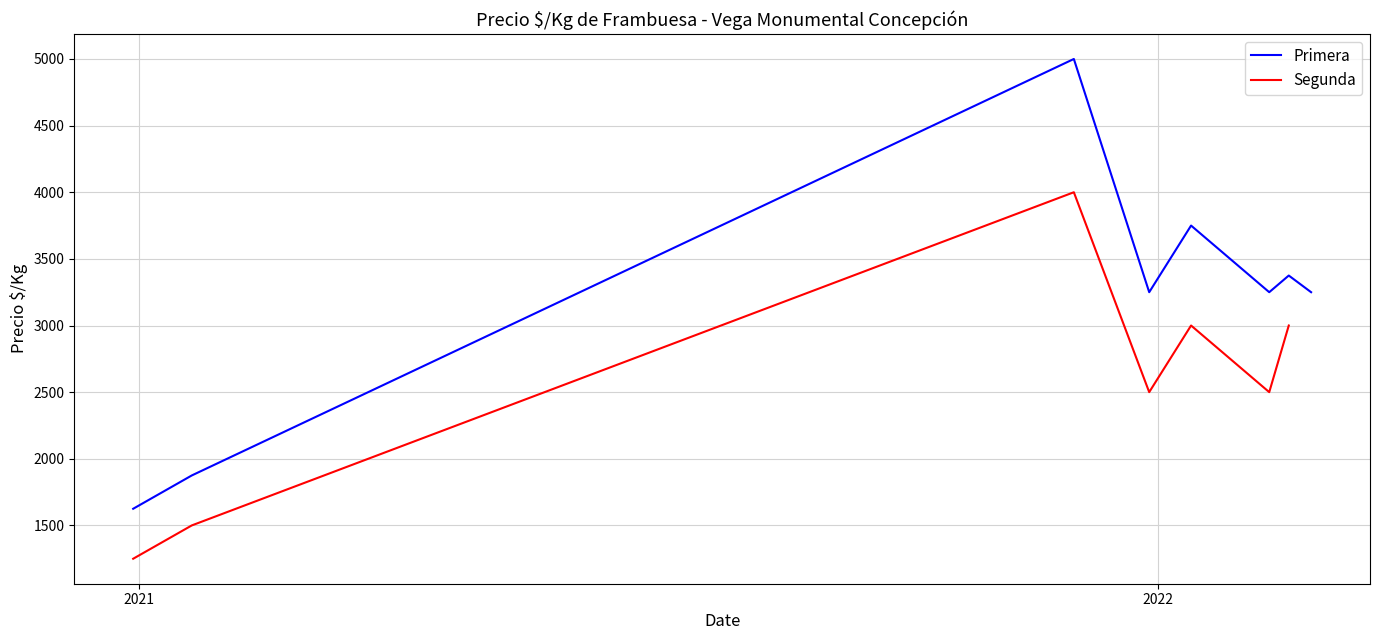

Is it true that Primera equals 1625 at 2020-12-30?

True